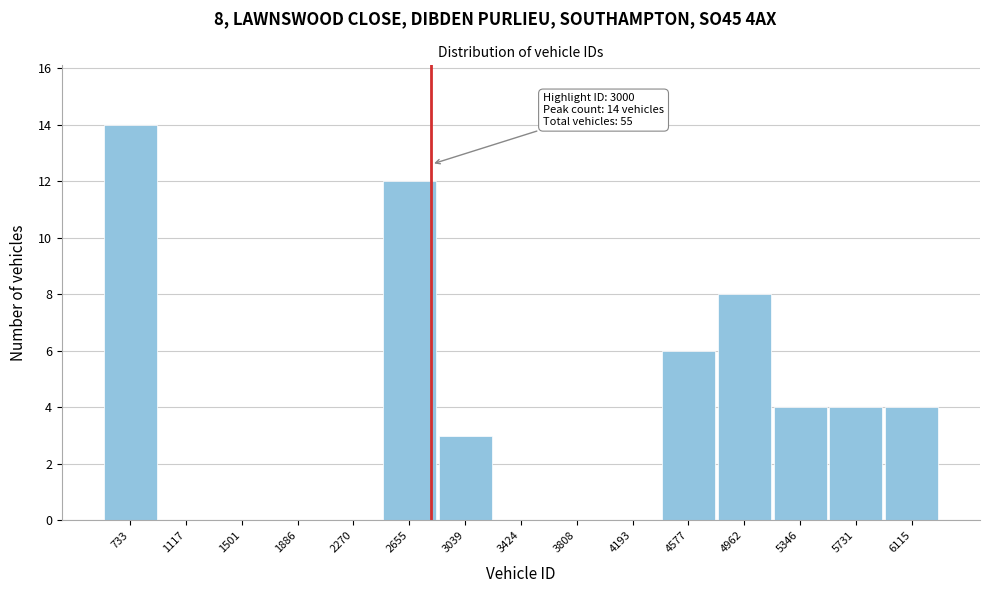

Reading left to right, list all the values displayed in this chart.

733=14	1117=0	1501=0	1886=0	2270=0	2655=12	3039=3	3424=0	3808=0	4193=0	4577=6	4962=8	5346=4	5731=4	6115=4